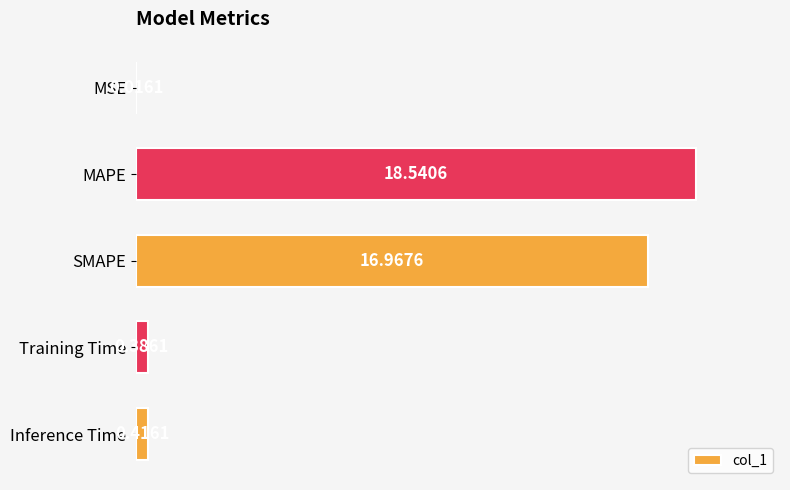

Which has a higher value, Training Time or Inference Time?

Inference Time